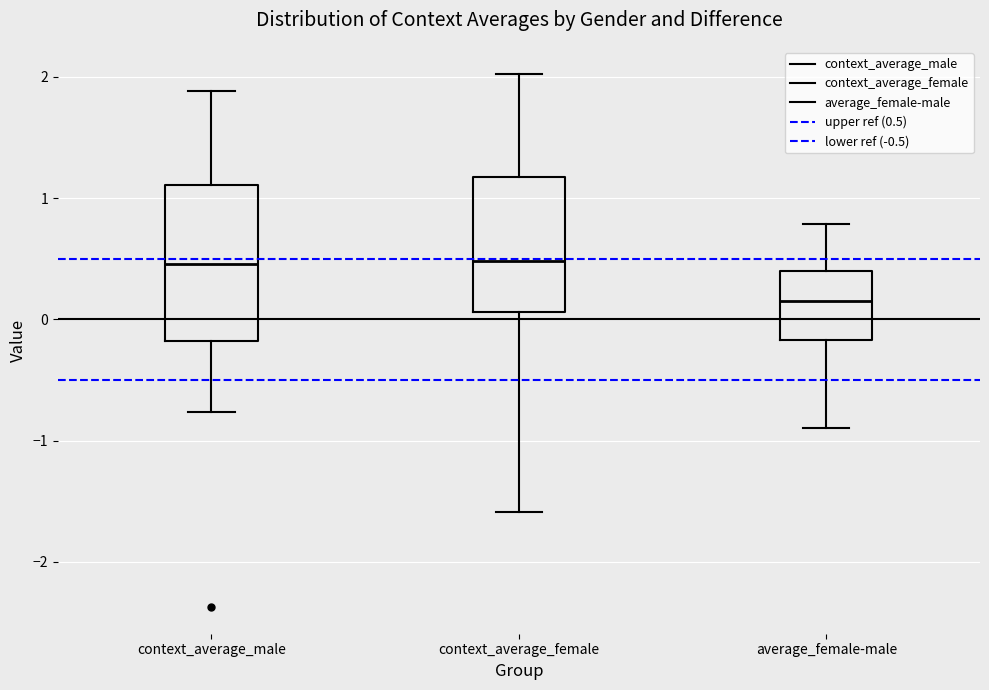

Reading left to right, transcribe this box plot: for each box, give where its median line is, the range the box spans, and where its two whiskers end, as read against the y-axis. The values are not printed on the chart, so give them approximately, as read against the axis.

context_average_male: median 0.5, box -0.2 to 1.1, whiskers -0.8 to 1.9
context_average_female: median 0.5, box 0.1 to 1.2, whiskers -1.6 to 2.0
average_female-male: median 0.2, box -0.2 to 0.4, whiskers -0.9 to 0.8